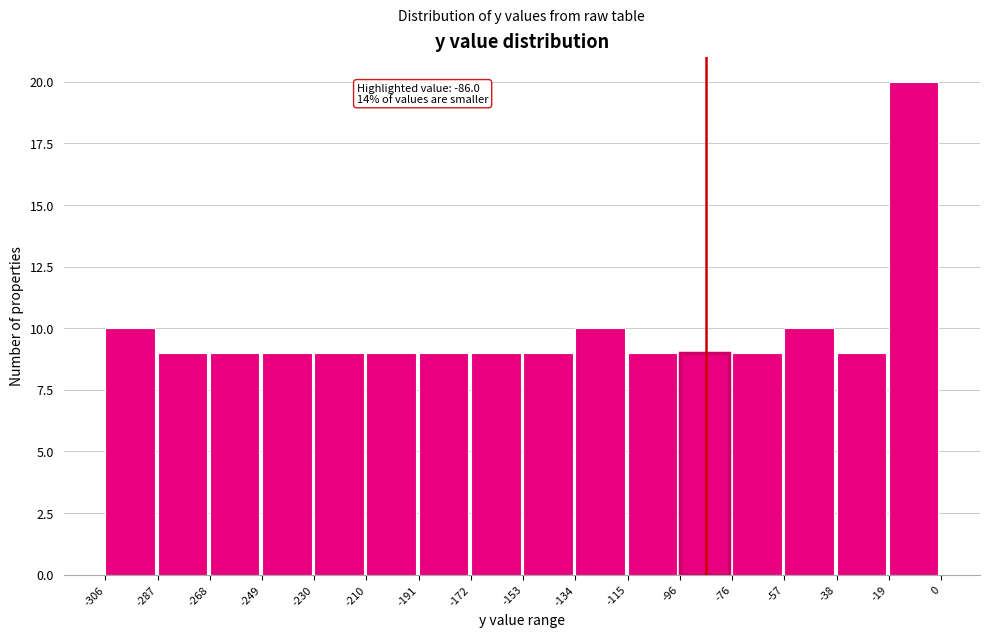

Over which range of the x-axis is the bar tallest?

-19 to 0